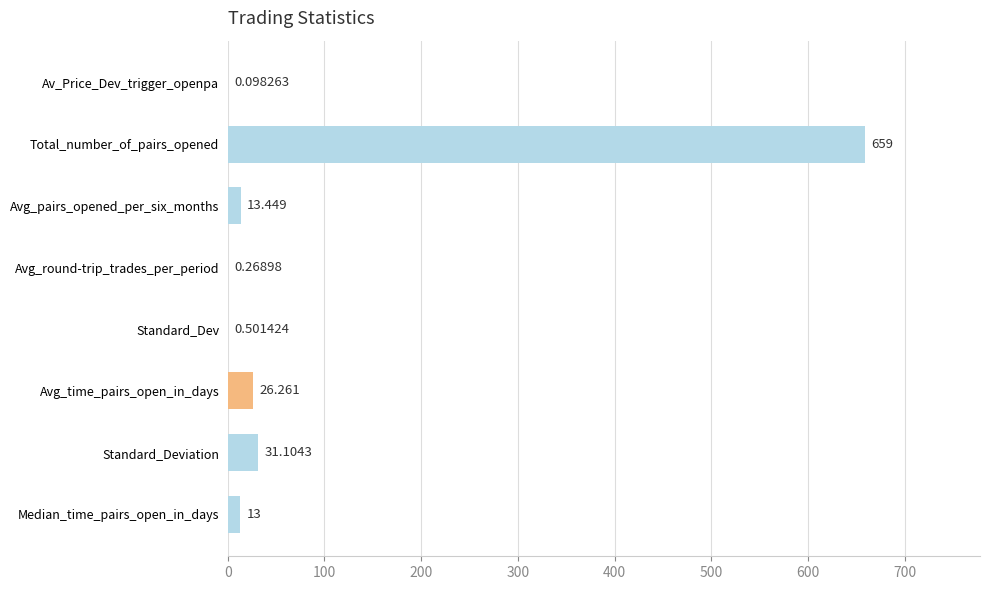

Which label corresponds to the largest value in the chart?

Total_number_of_pairs_opened